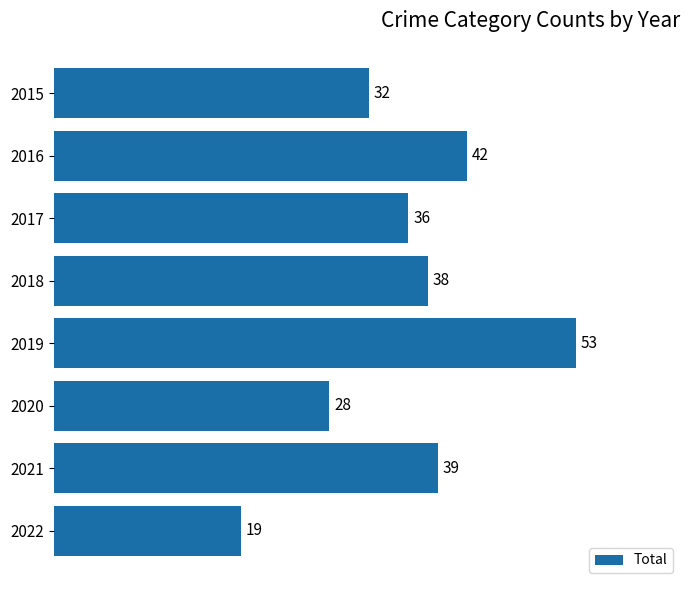

At which category does the chart reach its peak across all series?

2019